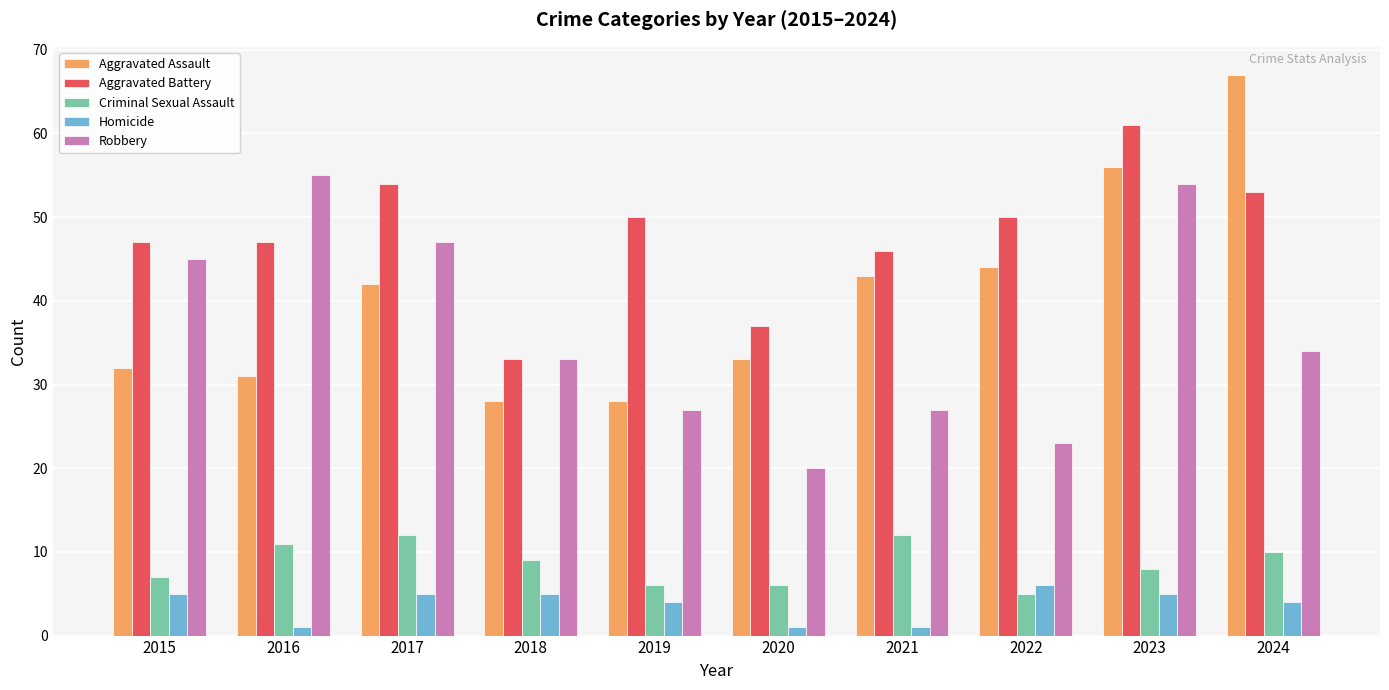

What is the difference between the second highest and minimum values in the Aggravated Battery series?

21